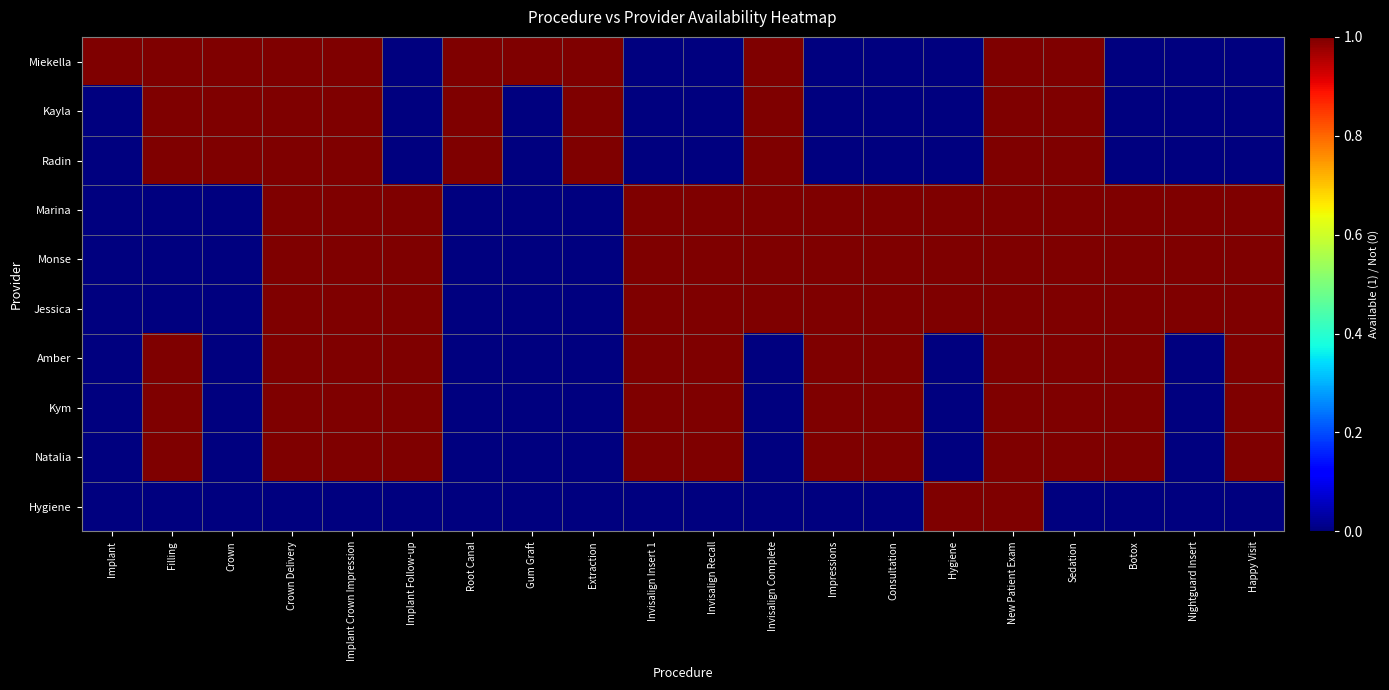

Reading right to left, transcribe all the data shown in this chart.

Miekella: Happy Visit=0	Nightguard Insert=0	Botox=0	Sedation=1	New Patient Exam=1	Hygiene=0	Consultation=0	Impressions=0	Invisalign Complete=1	Invisalign Recall=0	Invisalign Insert 1=0	Extraction=1	Gum Graft=1	Root Canal=1	Implant Follow-up=0	Implant Crown Impression=1	Crown Delivery=1	Crown=1	Filling=1	Implant=1
Kayla: Happy Visit=0	Nightguard Insert=0	Botox=0	Sedation=1	New Patient Exam=1	Hygiene=0	Consultation=0	Impressions=0	Invisalign Complete=1	Invisalign Recall=0	Invisalign Insert 1=0	Extraction=1	Gum Graft=0	Root Canal=1	Implant Follow-up=0	Implant Crown Impression=1	Crown Delivery=1	Crown=1	Filling=1	Implant=0
Radin: Happy Visit=0	Nightguard Insert=0	Botox=0	Sedation=1	New Patient Exam=1	Hygiene=0	Consultation=0	Impressions=0	Invisalign Complete=1	Invisalign Recall=0	Invisalign Insert 1=0	Extraction=1	Gum Graft=0	Root Canal=1	Implant Follow-up=0	Implant Crown Impression=1	Crown Delivery=1	Crown=1	Filling=1	Implant=0
Marina: Happy Visit=1	Nightguard Insert=1	Botox=1	Sedation=1	New Patient Exam=1	Hygiene=1	Consultation=1	Impressions=1	Invisalign Complete=1	Invisalign Recall=1	Invisalign Insert 1=1	Extraction=0	Gum Graft=0	Root Canal=0	Implant Follow-up=1	Implant Crown Impression=1	Crown Delivery=1	Crown=0	Filling=0	Implant=0
Monse: Happy Visit=1	Nightguard Insert=1	Botox=1	Sedation=1	New Patient Exam=1	Hygiene=1	Consultation=1	Impressions=1	Invisalign Complete=1	Invisalign Recall=1	Invisalign Insert 1=1	Extraction=0	Gum Graft=0	Root Canal=0	Implant Follow-up=1	Implant Crown Impression=1	Crown Delivery=1	Crown=0	Filling=0	Implant=0
Jessica: Happy Visit=1	Nightguard Insert=1	Botox=1	Sedation=1	New Patient Exam=1	Hygiene=1	Consultation=1	Impressions=1	Invisalign Complete=1	Invisalign Recall=1	Invisalign Insert 1=1	Extraction=0	Gum Graft=0	Root Canal=0	Implant Follow-up=1	Implant Crown Impression=1	Crown Delivery=1	Crown=0	Filling=0	Implant=0
Amber: Happy Visit=1	Nightguard Insert=0	Botox=1	Sedation=1	New Patient Exam=1	Hygiene=0	Consultation=1	Impressions=1	Invisalign Complete=0	Invisalign Recall=1	Invisalign Insert 1=1	Extraction=0	Gum Graft=0	Root Canal=0	Implant Follow-up=1	Implant Crown Impression=1	Crown Delivery=1	Crown=0	Filling=1	Implant=0
Kym: Happy Visit=1	Nightguard Insert=0	Botox=1	Sedation=1	New Patient Exam=1	Hygiene=0	Consultation=1	Impressions=1	Invisalign Complete=0	Invisalign Recall=1	Invisalign Insert 1=1	Extraction=0	Gum Graft=0	Root Canal=0	Implant Follow-up=1	Implant Crown Impression=1	Crown Delivery=1	Crown=0	Filling=1	Implant=0
Natalia: Happy Visit=1	Nightguard Insert=0	Botox=1	Sedation=1	New Patient Exam=1	Hygiene=0	Consultation=1	Impressions=1	Invisalign Complete=0	Invisalign Recall=1	Invisalign Insert 1=1	Extraction=0	Gum Graft=0	Root Canal=0	Implant Follow-up=1	Implant Crown Impression=1	Crown Delivery=1	Crown=0	Filling=1	Implant=0
Hygiene: Happy Visit=0	Nightguard Insert=0	Botox=0	Sedation=0	New Patient Exam=1	Hygiene=1	Consultation=0	Impressions=0	Invisalign Complete=0	Invisalign Recall=0	Invisalign Insert 1=0	Extraction=0	Gum Graft=0	Root Canal=0	Implant Follow-up=0	Implant Crown Impression=0	Crown Delivery=0	Crown=0	Filling=0	Implant=0